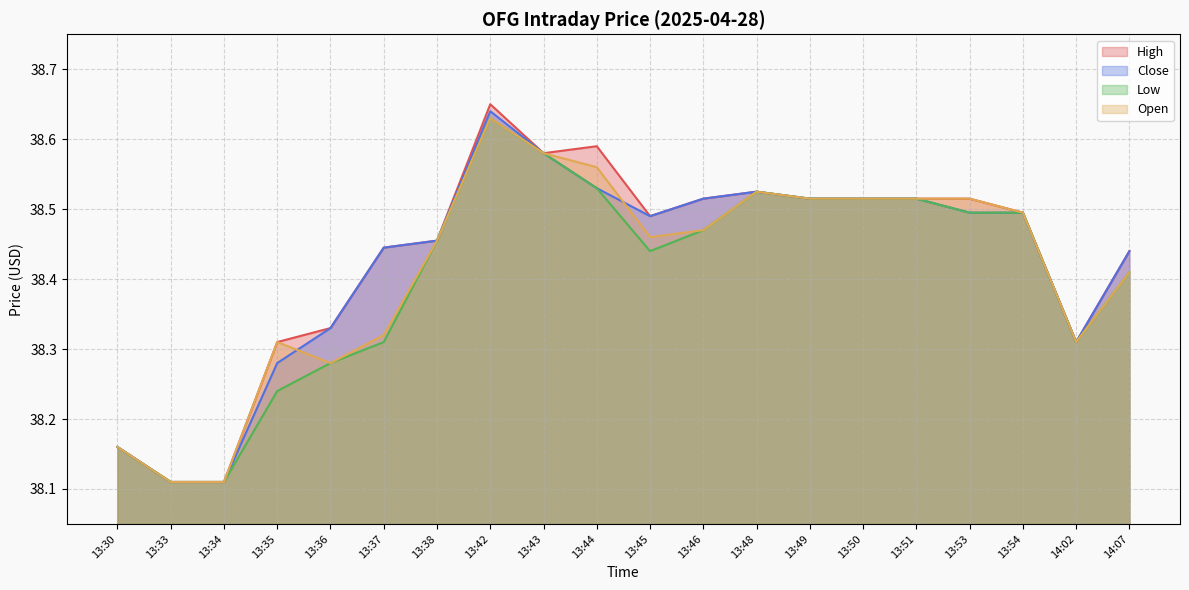

At how many categories does at least one series exceed 38?

20